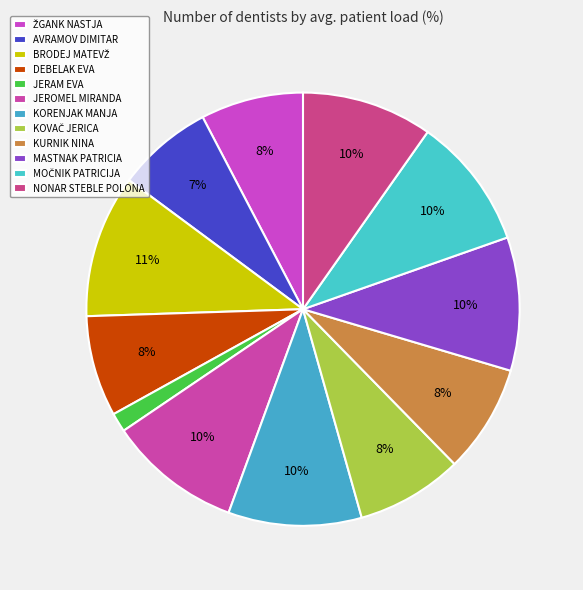

Rank the categories by value from highest to lowest.

BRODEJ MATEVŽ, MASTNAK PATRICIA, KORENJAK MANJA, JEROMEL MIRANDA, MOČNIK PATRICIJA, NONAR STEBLE POLONA, KURNIK NINA, KOVAČ JERICA, ŽGANK NASTJA, DEBELAK EVA, AVRAMOV DIMITAR, JERAM EVA